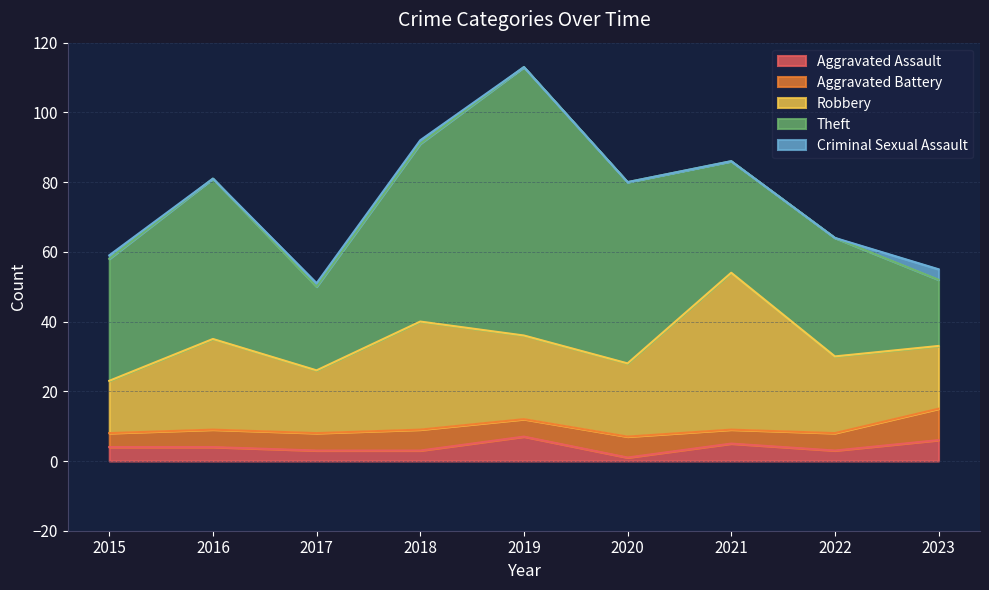

In Aggravated Battery, how many points are lower than both neighbors (excluding endpoints)?

2